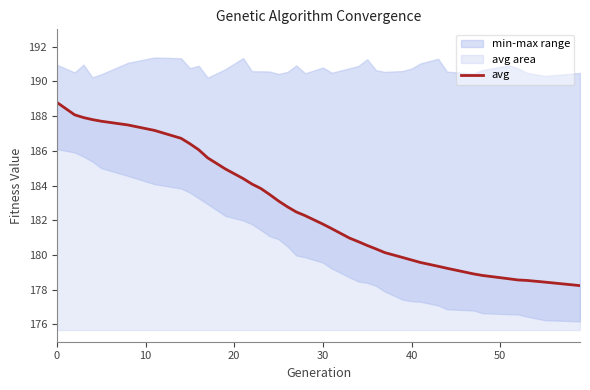

What is the minimum value for avg?

178.2